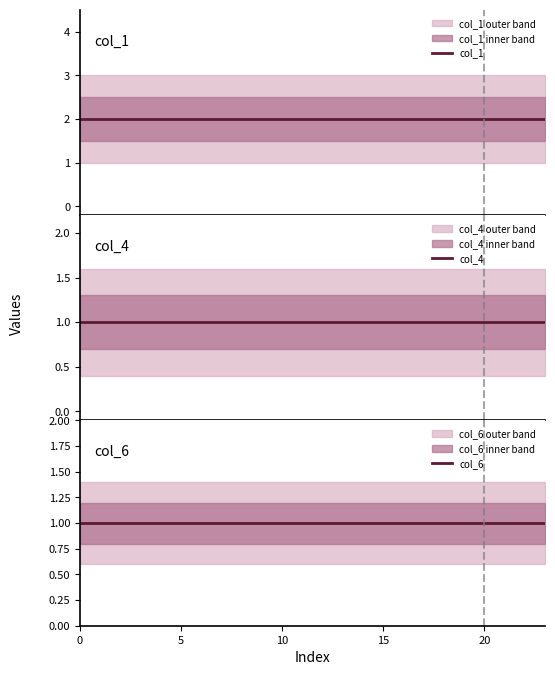

List the series in order of their peak value, lowest first.

col_4, col_6, col_1